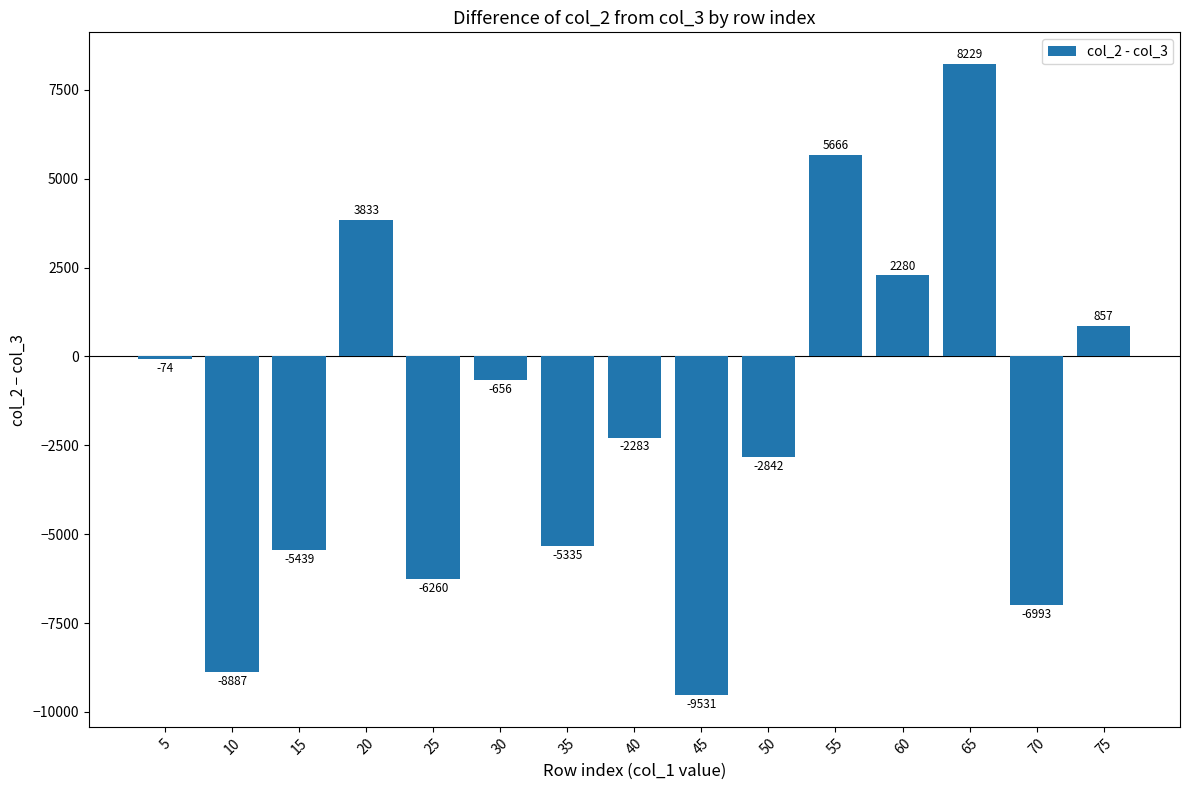

What value does the data have at 35, to the nearest 100?

-5300